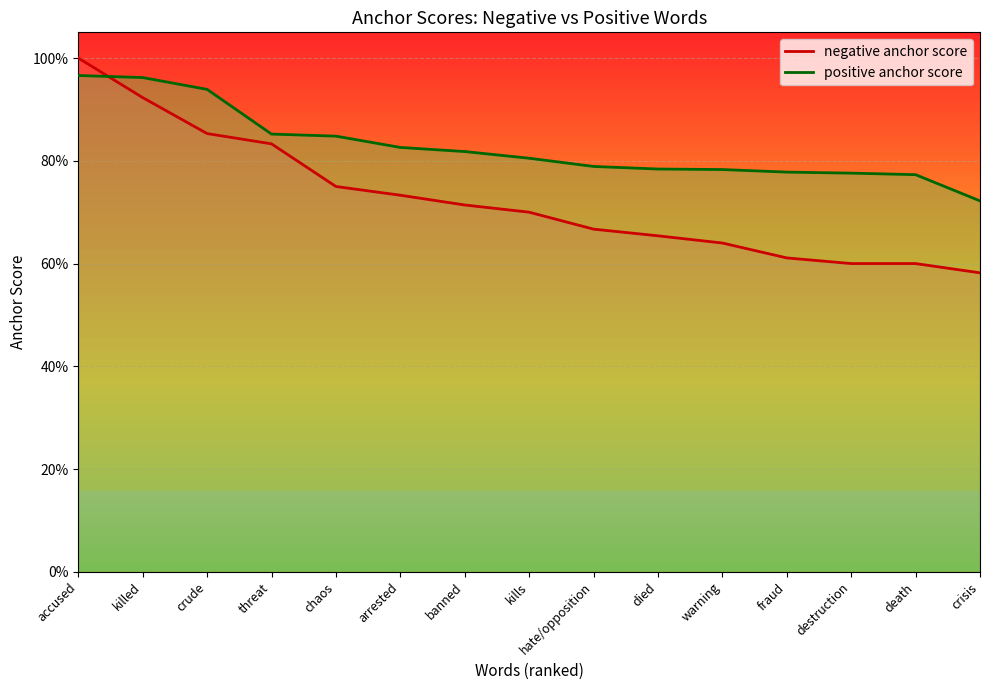

What is the difference between the maximum and minimum values in the negative anchor score series?

0.4